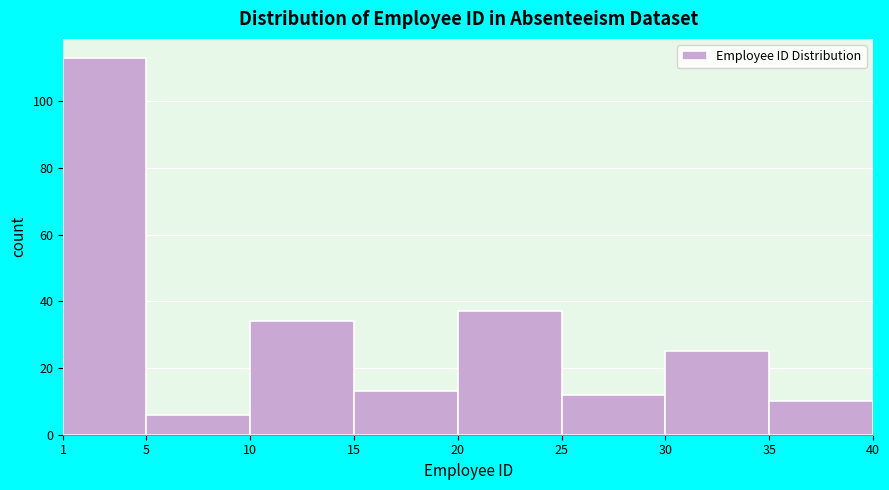

Reading left to right, transcribe this chart: for each bar, give the range it covers on the x-axis and its height. The values are not printed on the chart, so give them approximately, as read against the axis.

1 to 5: 114
5 to 10: 6
10 to 15: 34
15 to 20: 14
20 to 25: 38
25 to 30: 12
30 to 35: 26
35 to 40: 10